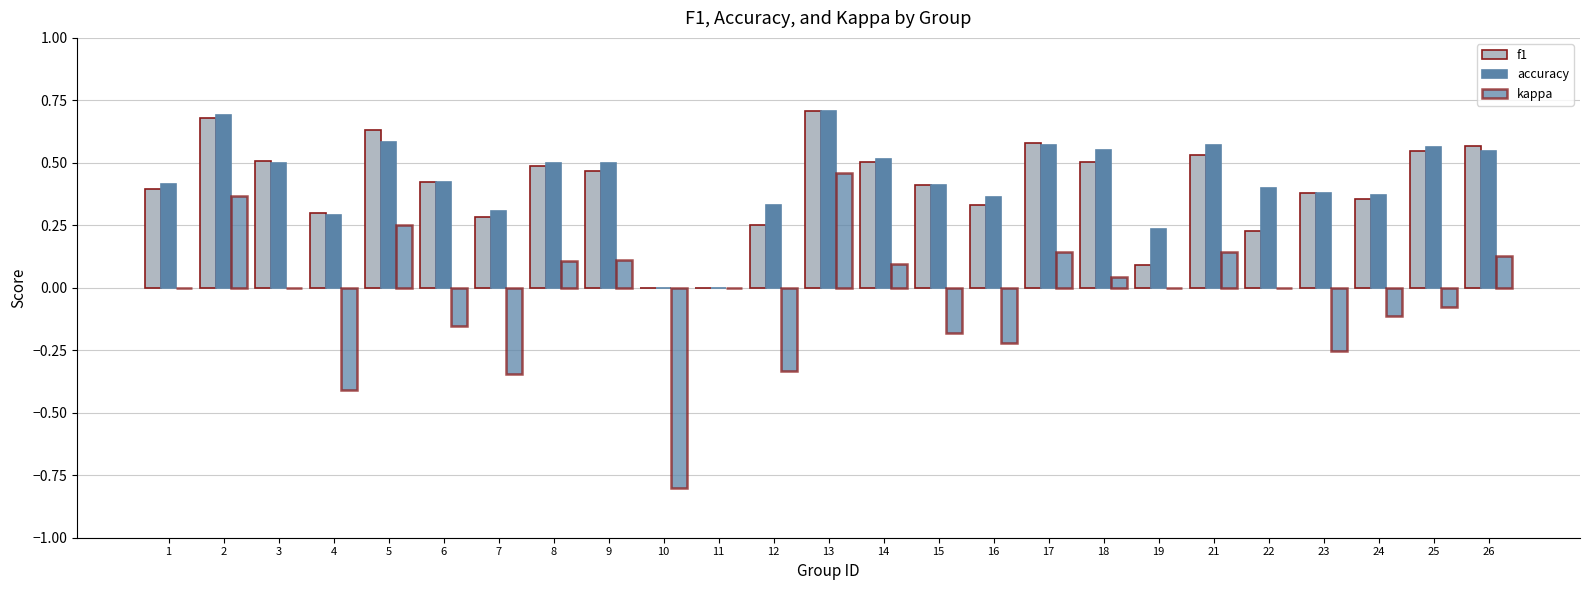

What is the sum of all f1 values?

10.2